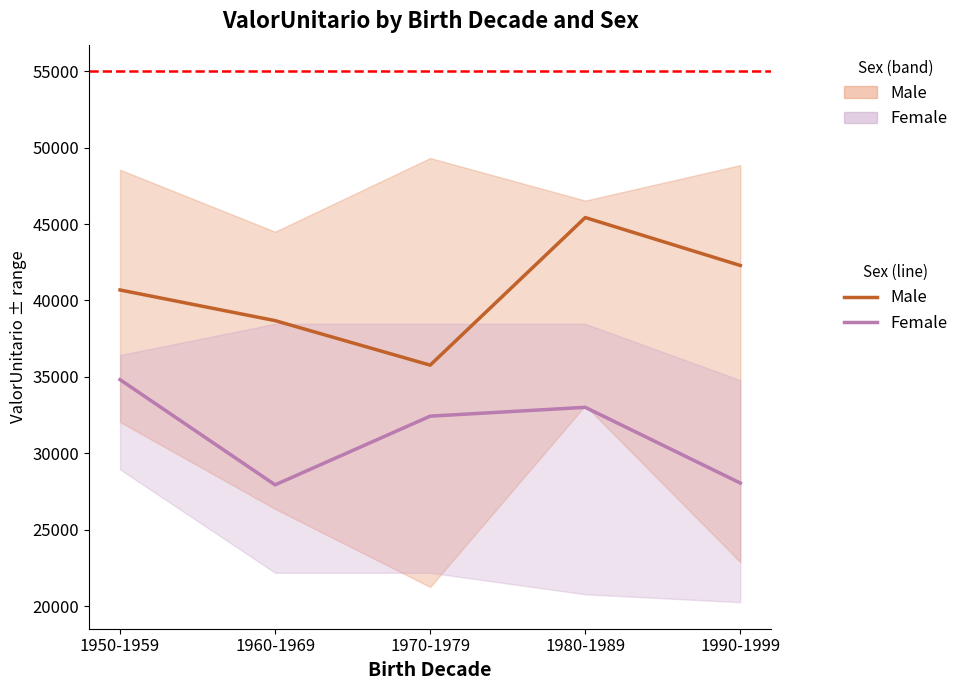

True or false: Female_upper has a value of 15746.0 at 1980-1989.

False